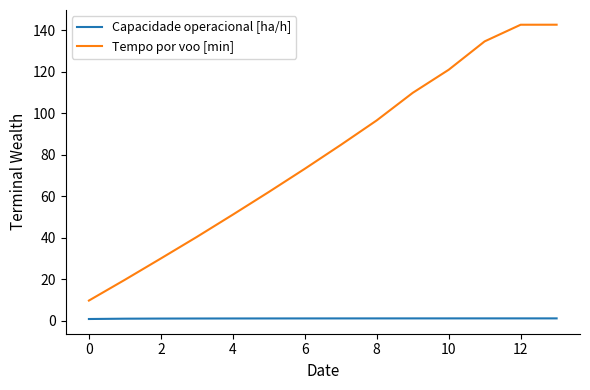

Which series has the largest total across all categories?

Tempo por voo [min]